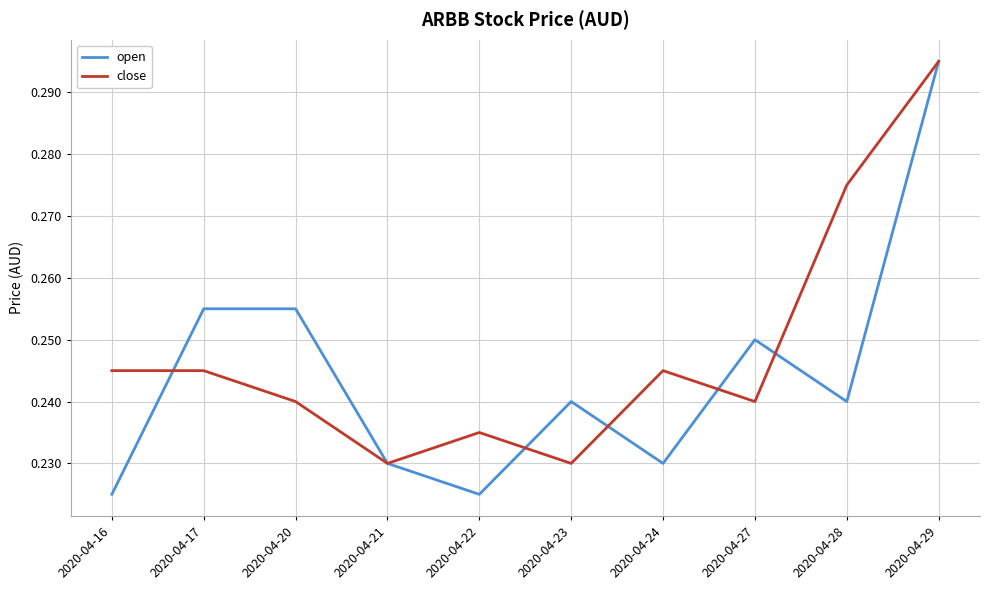

List the series in order of their overall mean, lowest first.

open, close